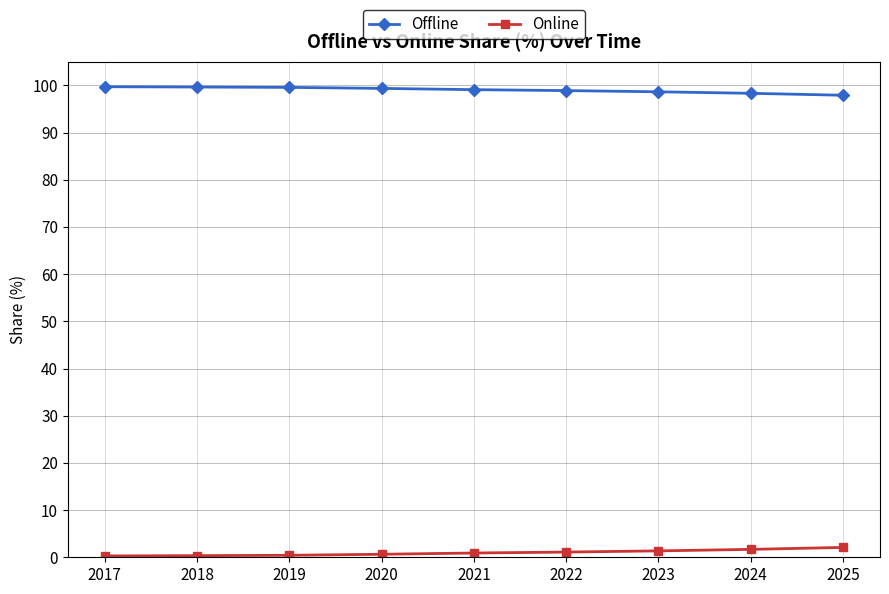

How many series are shown in this chart?

2